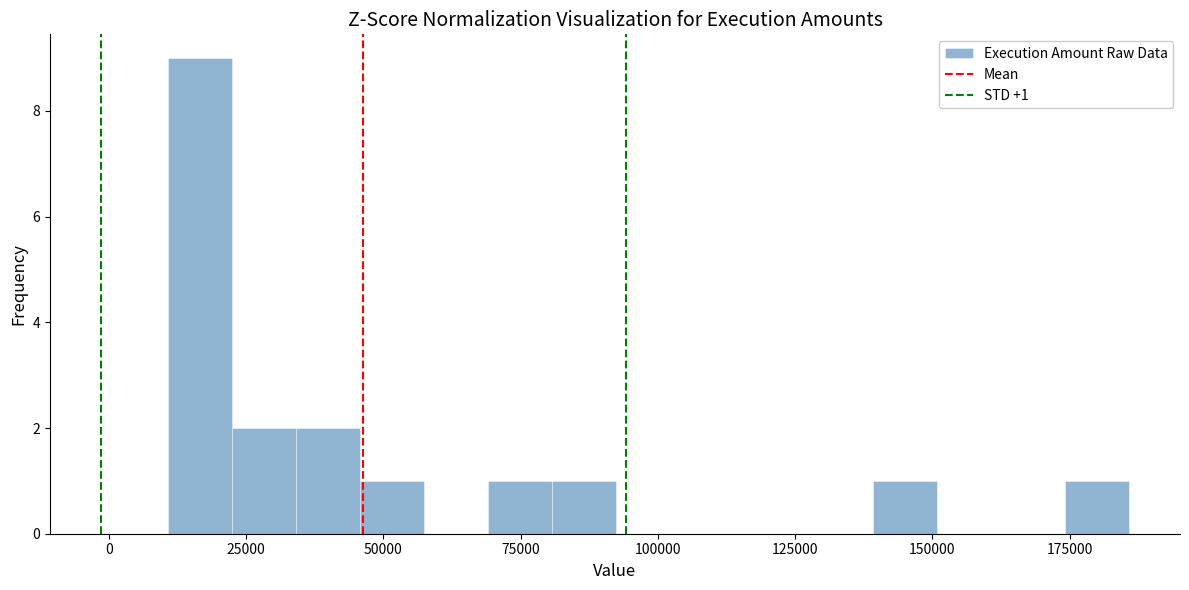

Read against the x-axis, roughly where is the centre of the tallest bar?

15000